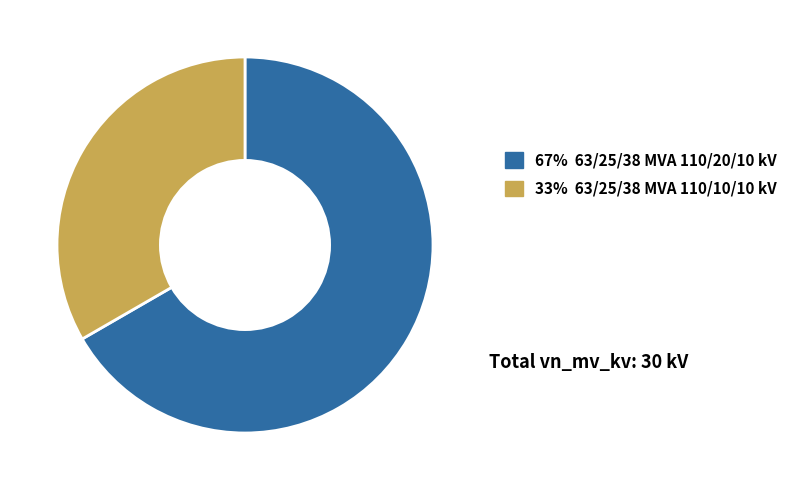

Is there a majority slice in this chart?

Yes